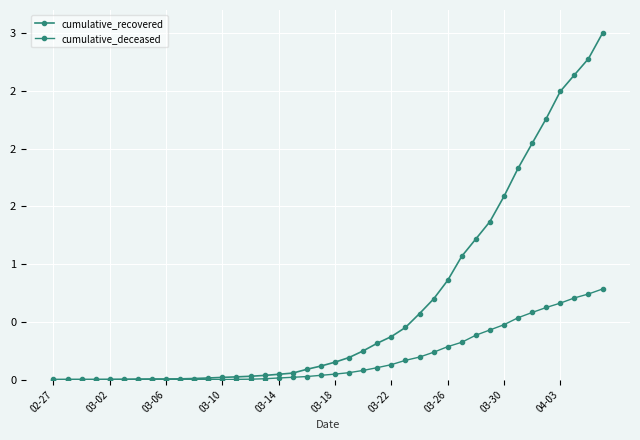

Is this an area chart (filled region under the line)?

No